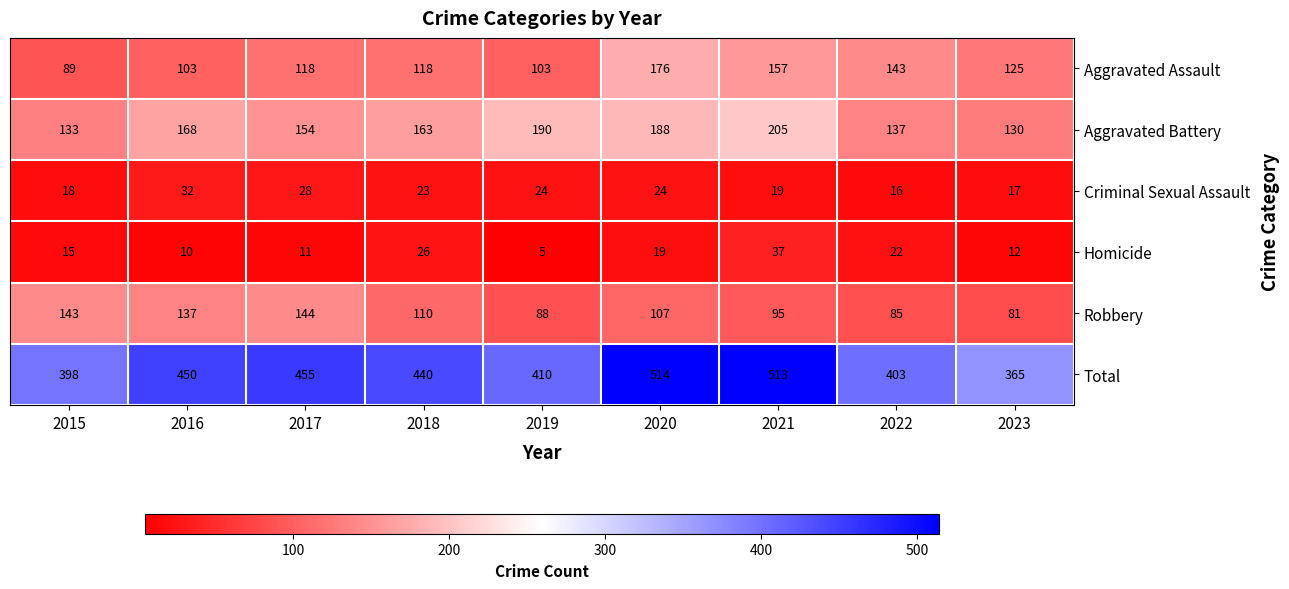

How many data points in Total are less than 440?

4